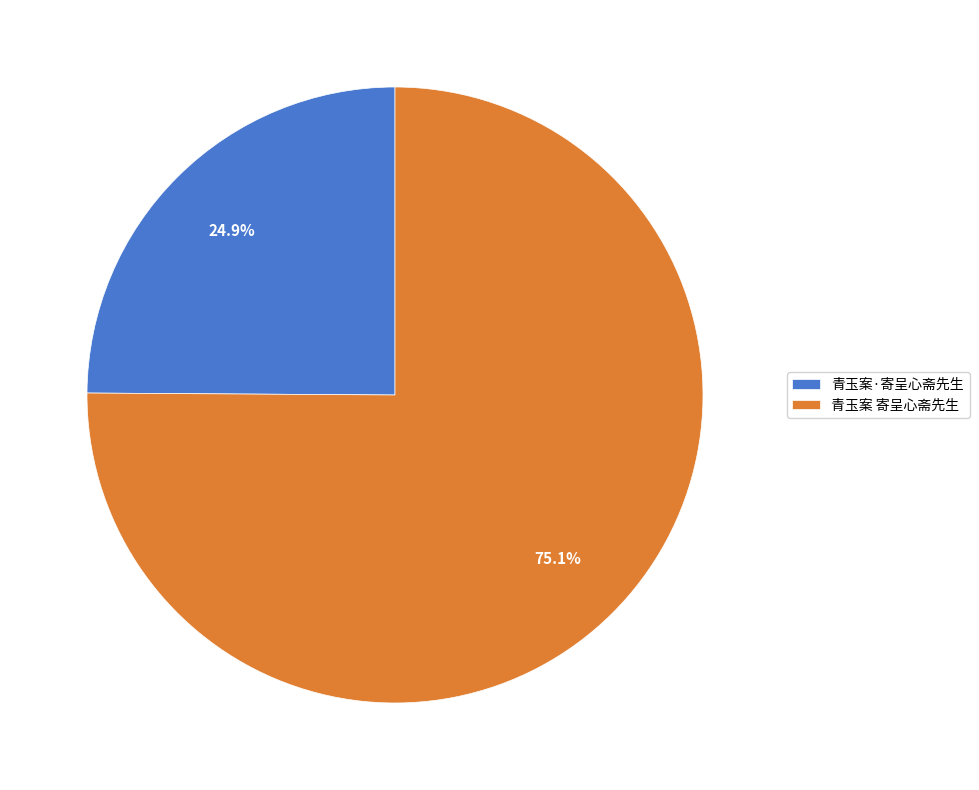

How many slices are in this pie chart?

2